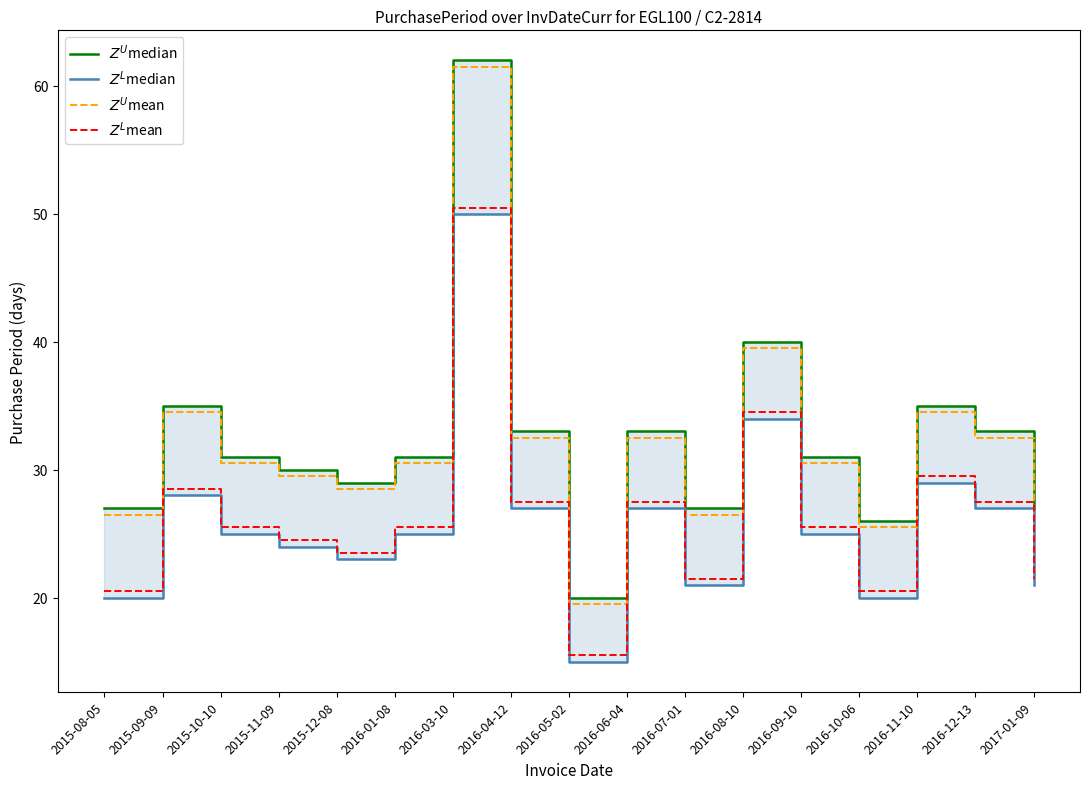

What is the label of the 15th point from the right?

2015-10-10